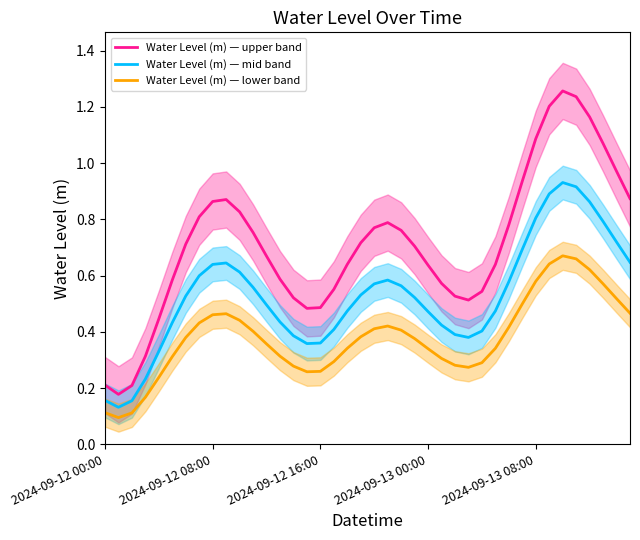

Which has a higher value, 37 or 30?

37